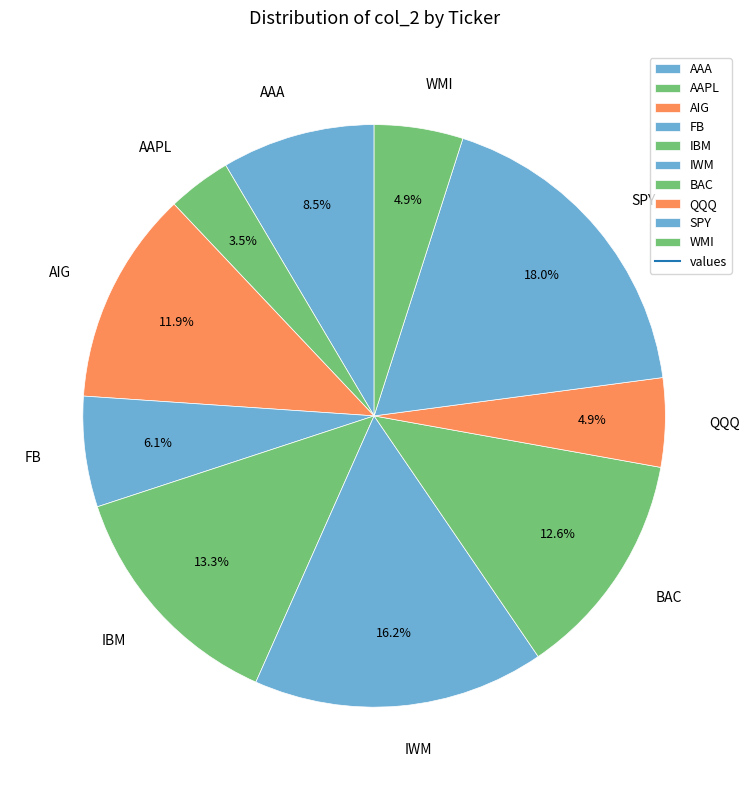

How many segments does this pie chart have?

10